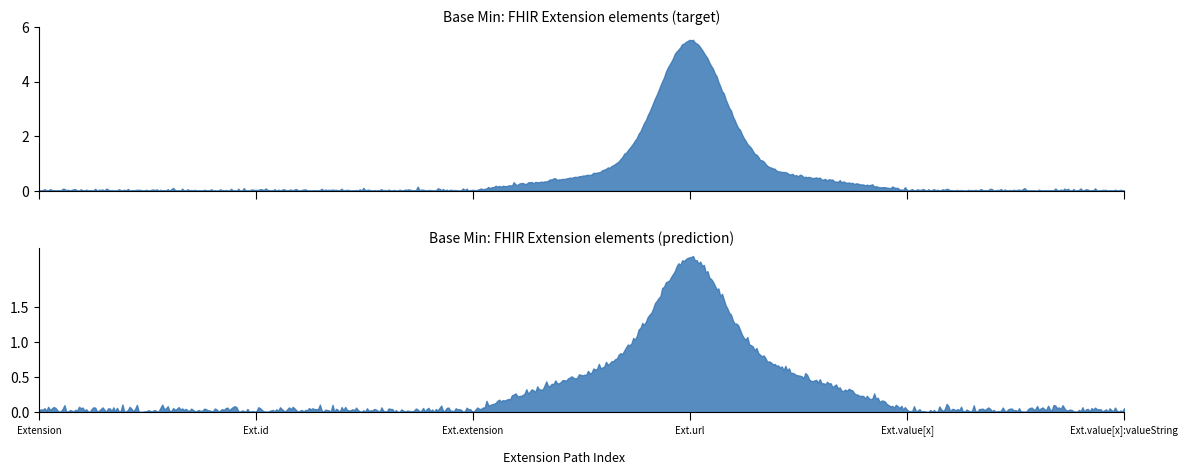

Between Extension.id and Extension.value[x], which series saw the biggest shift?

Base Min (target)